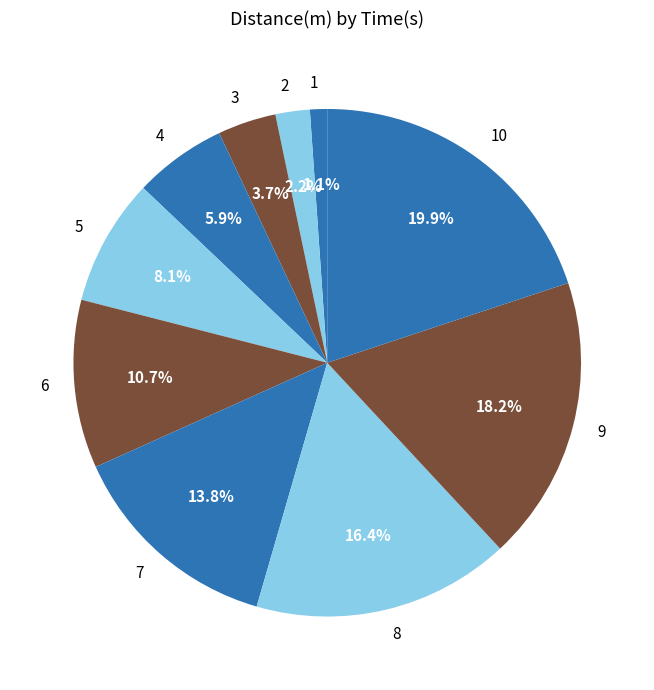

How many segments does this pie chart have?

10